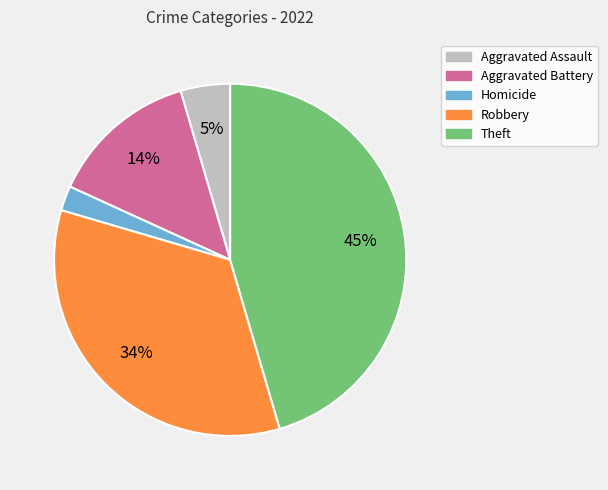

Is there a majority slice in this chart?

No